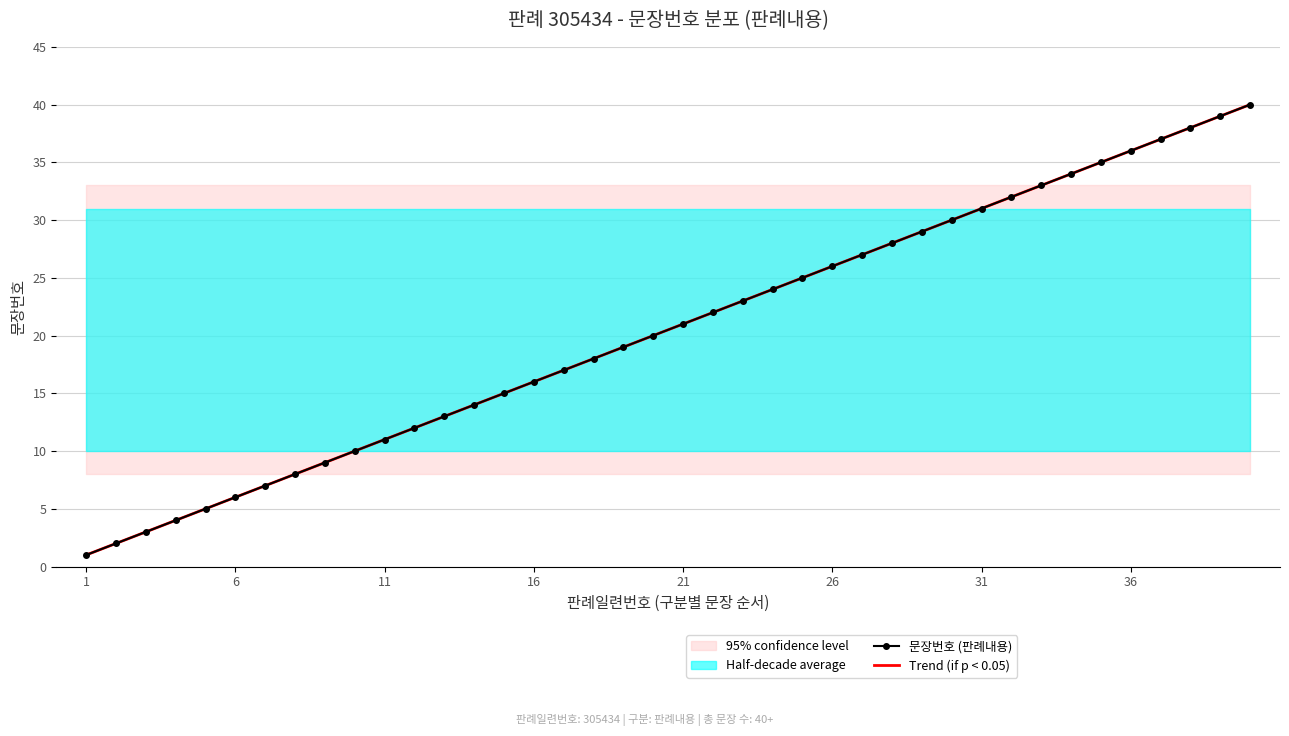

Reading left to right, transcribe all the data shown in this chart.

1	2	3	4	5	6	7	8	9	10	11	12	13	14	15	16	17	18	19	20	21	22	23	24	25	26	27	28	29	30	31	32	33	34	35	36	37	38	39	40